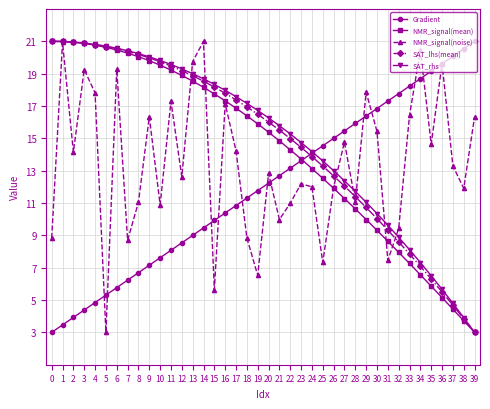

What is the average value of the SAT_lhs(mean) series?

14.8